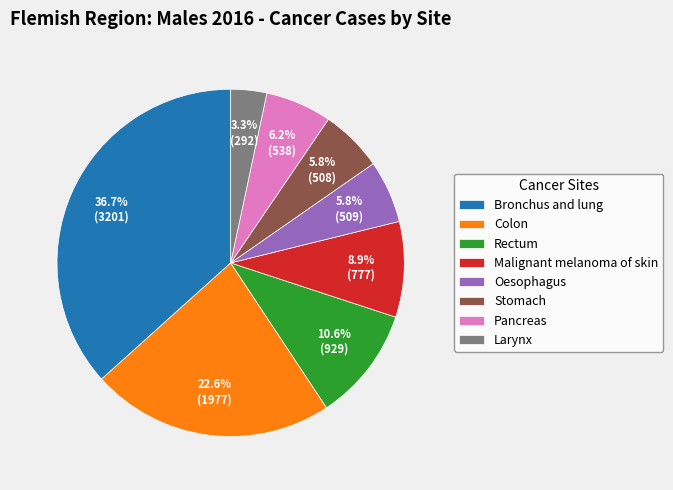

Between Larynx and Rectum, which is larger?

Rectum